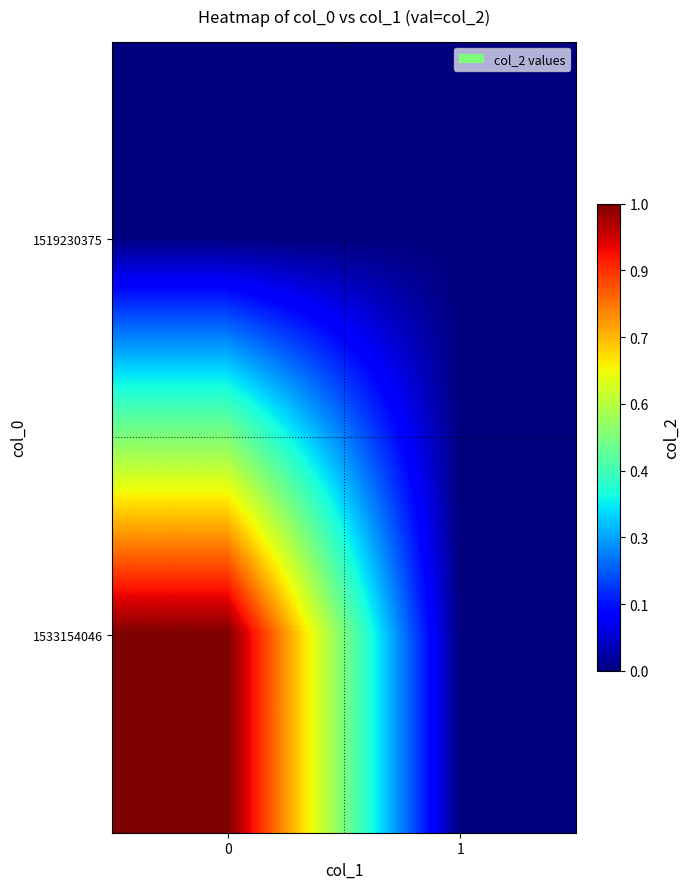

List the series in order of their overall mean, highest first.

row_1, row_0